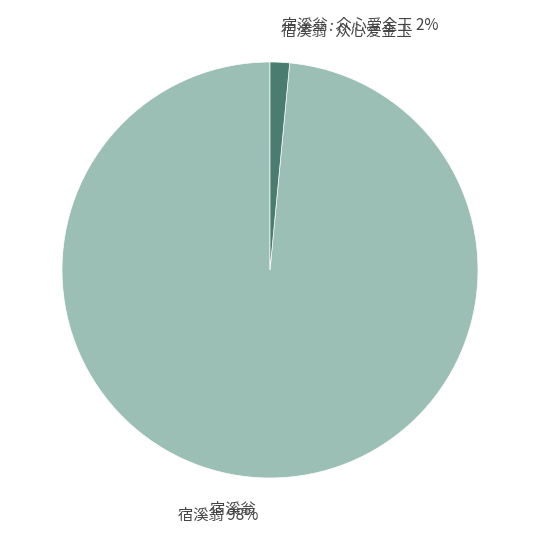

Is there a majority slice in this chart?

Yes